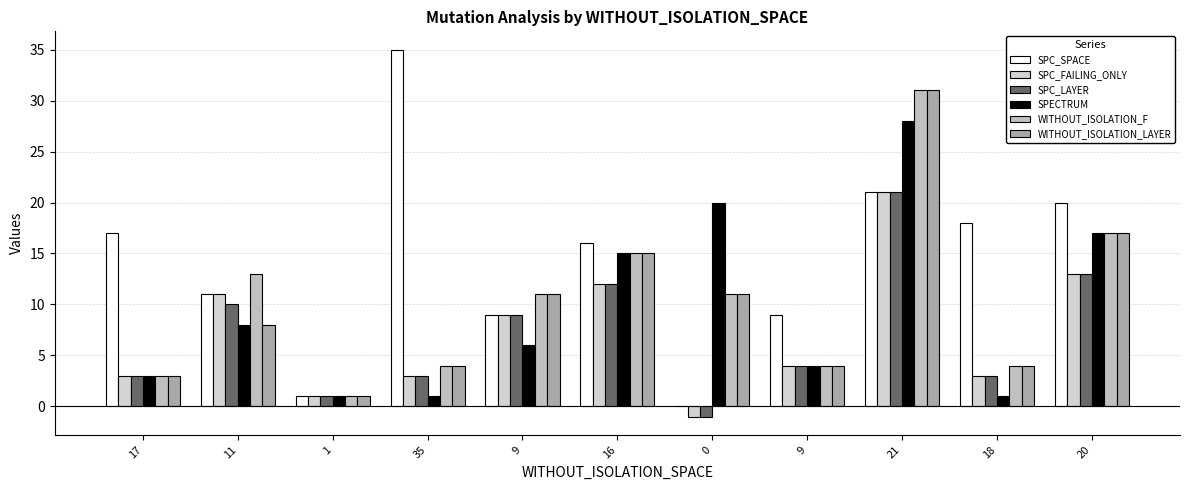

Reading left to right, list all the values displayed in this chart.

SPC_SPACE: 17=17	11=11	1=1	35=35	9=9	16=16	0=0	9=9	21=21	18=18	20=20
SPC_FAILING_ONLY: 17=3	11=11	1=1	35=3	9=9	16=12	0=-1	9=4	21=21	18=3	20=13
SPC_LAYER: 17=3	11=10	1=1	35=3	9=9	16=12	0=-1	9=4	21=21	18=3	20=13
SPECTRUM: 17=3	11=8	1=1	35=1	9=6	16=15	0=20	9=4	21=28	18=1	20=17
WITHOUT_ISOLATION_F: 17=3	11=13	1=1	35=4	9=11	16=15	0=11	9=4	21=31	18=4	20=17
WITHOUT_ISOLATION_LAYER: 17=3	11=8	1=1	35=4	9=11	16=15	0=11	9=4	21=31	18=4	20=17